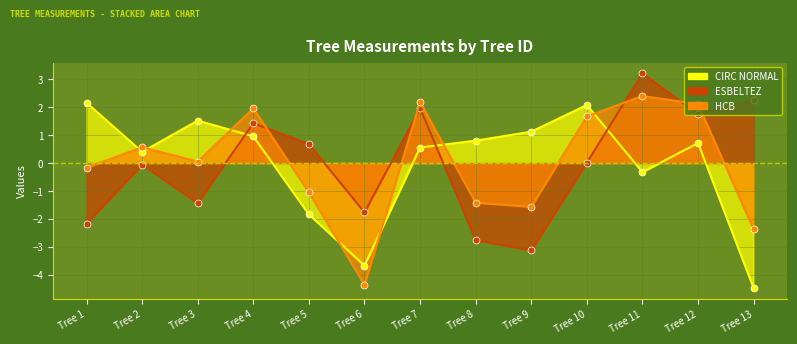

True or false: esbeltez has more than 0 interior local peaks.

True